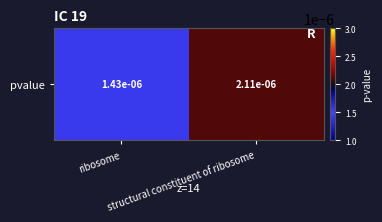

Rank the categories by value from highest to lowest.

structural constituent of ribosome, ribosome